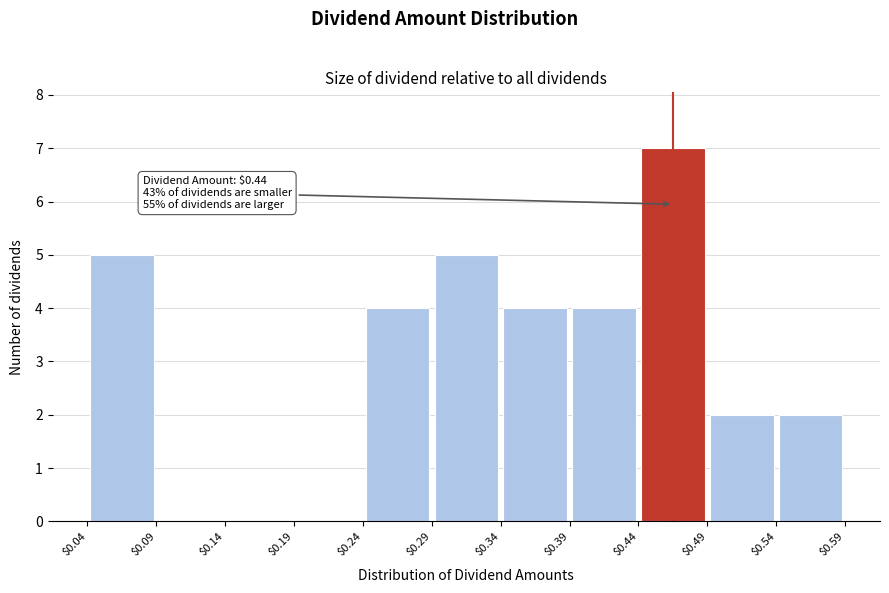

Which range on the x-axis has the tallest bar?

$0.44 to $0.49